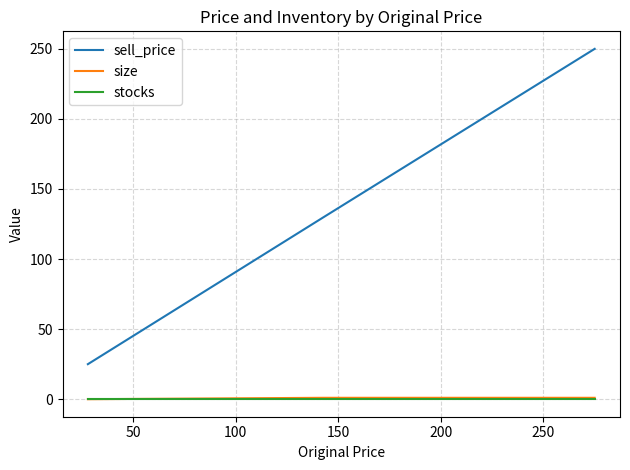

Which series has the largest range (max minus min)?

sell_price